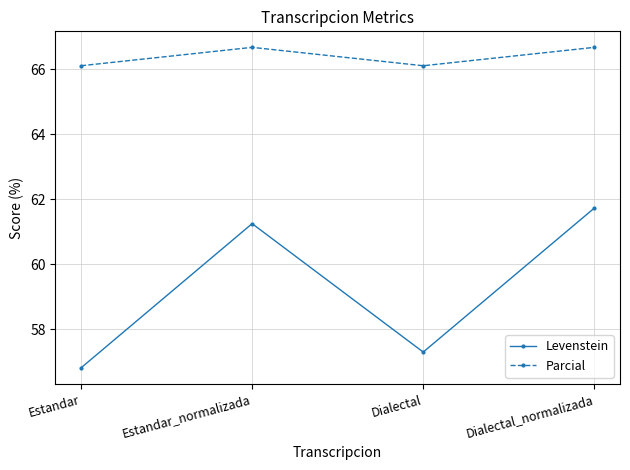

The Levenstein series shows 61.3 at Estandar_normalizada. True or false?

True